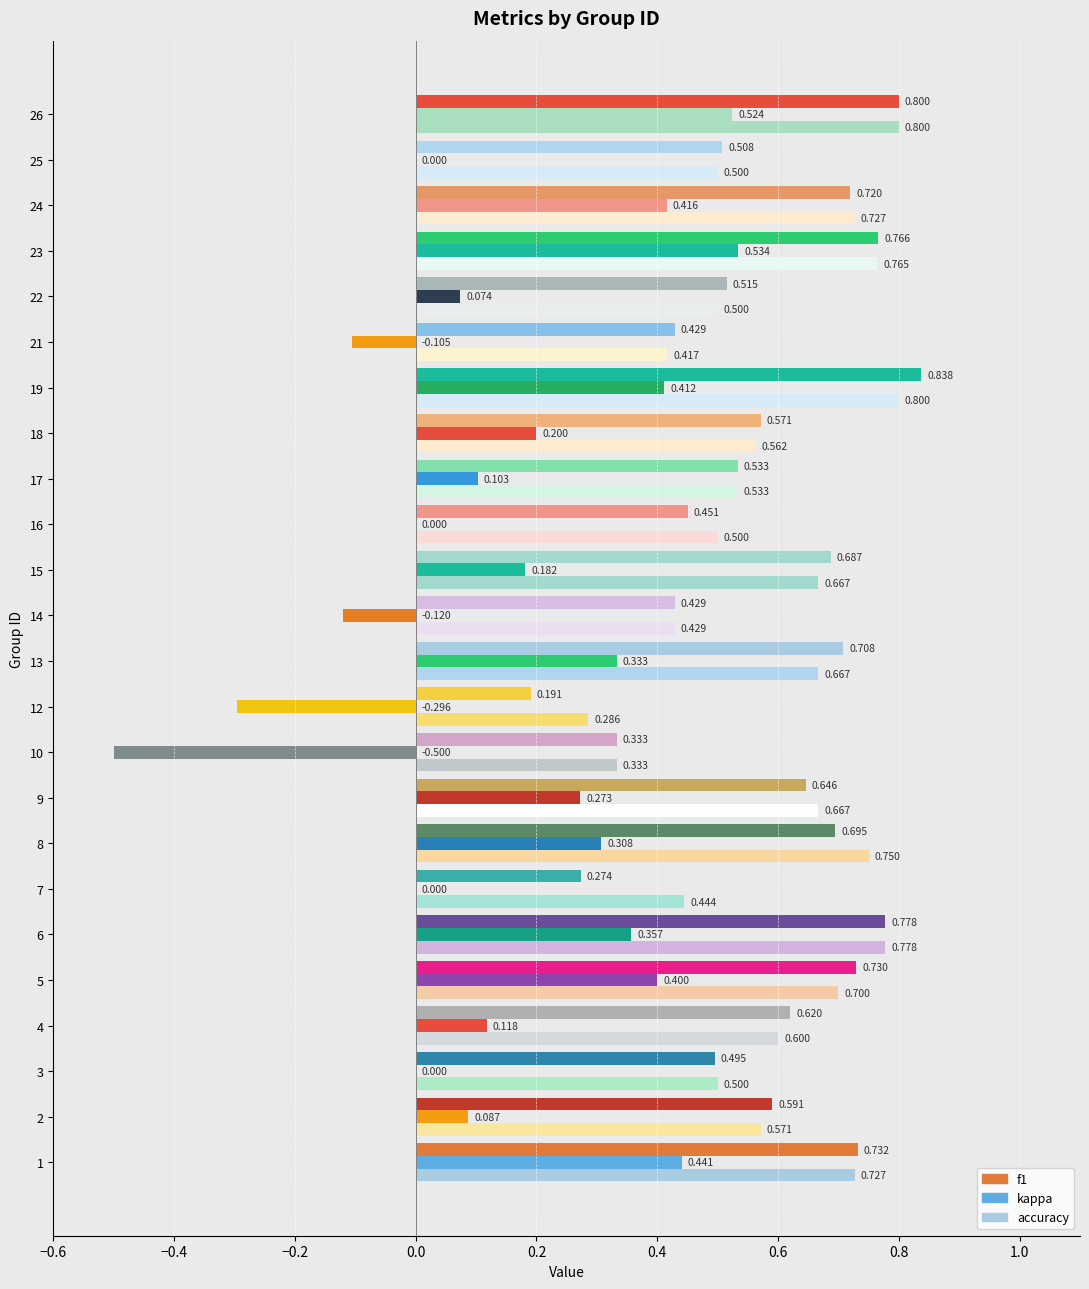

How many accuracy values are between 0 and 1?

24